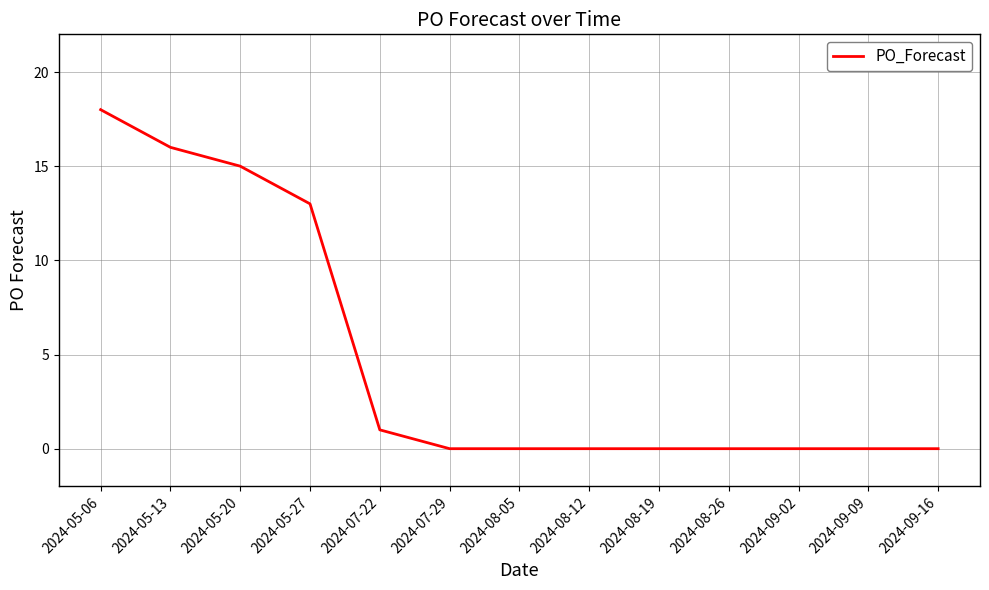

Is it true that the value at 2024-08-19 is -7?

False